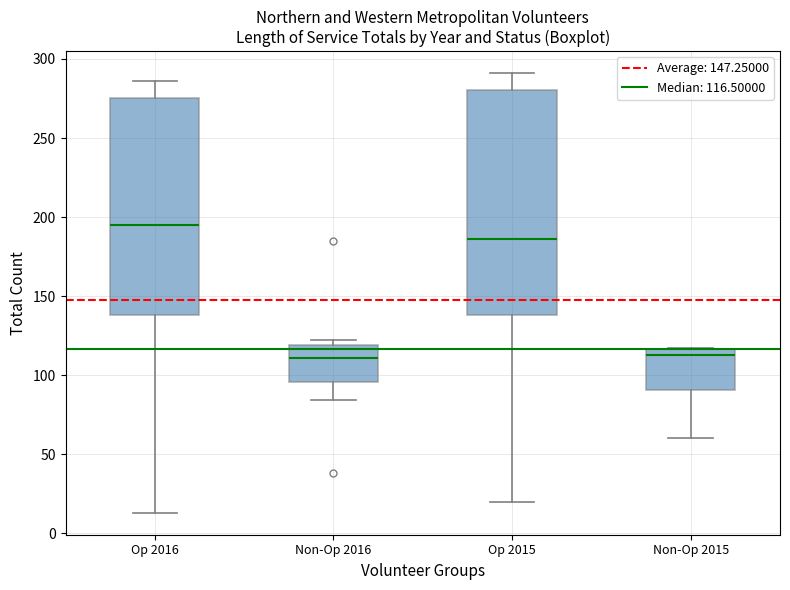

Reading left to right, read every box against the y-axis: the position of its median line, the range the box covers, and the ends of its whiskers. The values are not printed on the chart, so give them approximately, as read against the axis.

Op 2016: median 195, box 140 to 275, whiskers 15 to 285
Non-Op 2016: median 110, box 95 to 120, whiskers 85 to 120 (just above the box's upper edge)
Op 2015: median 185, box 140 to 280, whiskers 20 to 290
Non-Op 2015: median 115 (just below the box's upper edge), box 90 to 115, whiskers 60 to 115